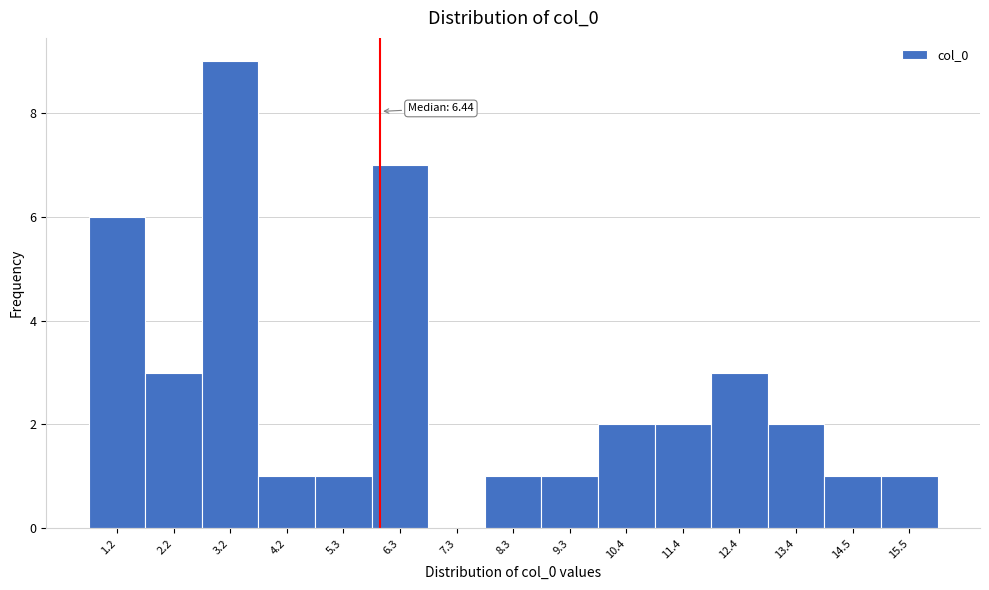

Reading right to left, list all the values displayed in this chart.

15.5=1	14.5=1	13.4=2	12.4=3	11.4=2	10.4=2	9.3=1	8.3=1	7.3=0	6.3=7	5.3=1	4.2=1	3.2=9	2.2=3	1.2=6